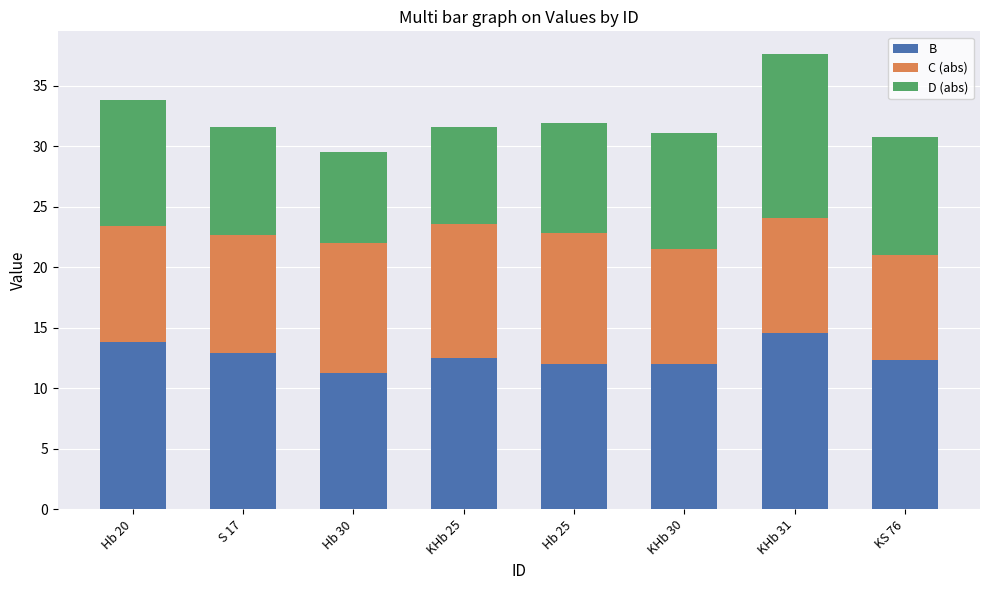

What is the total value across all series at KHb 25?

31.6